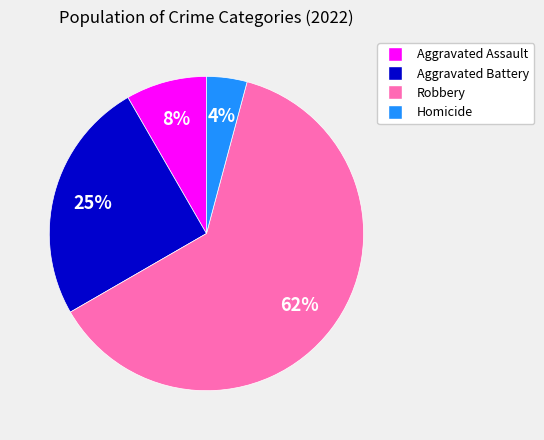

To the nearest percent, what is the average slice percentage?

25%